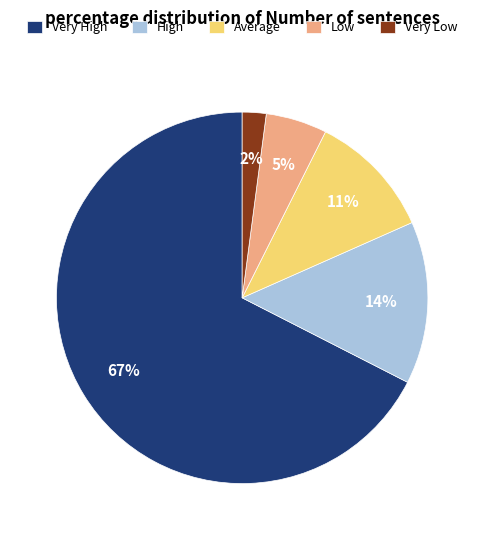

Does Low account for over 50% of the chart?

No